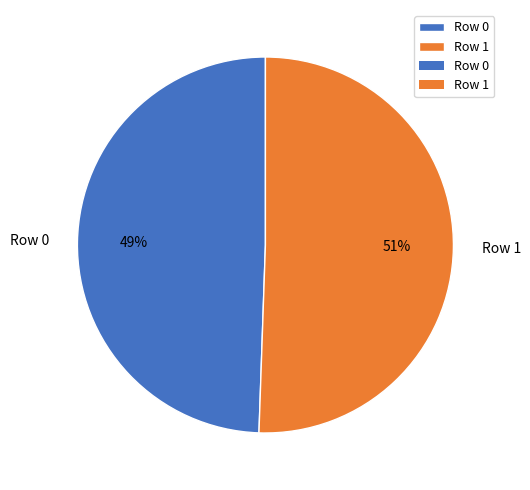

Does Row 1 represent more than half of the total?

Yes